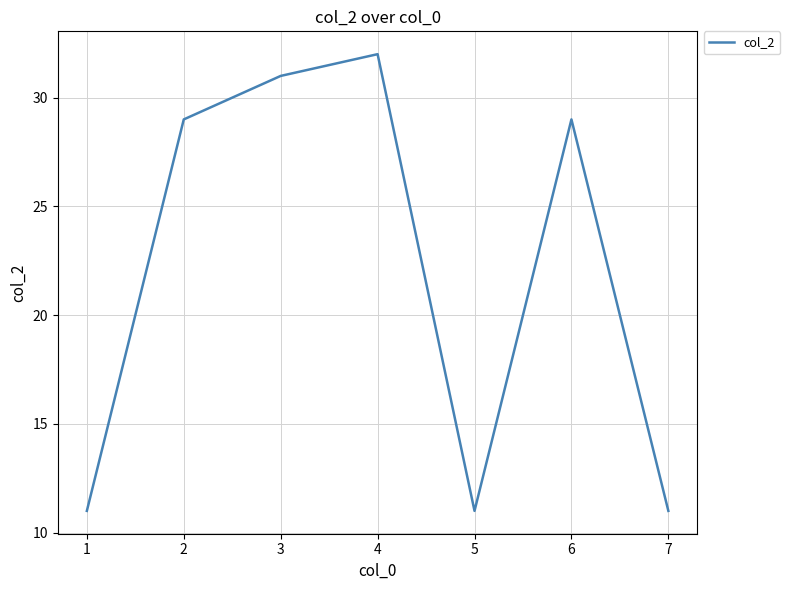

Reading left to right, transcribe all the data shown in this chart.

11	29	31	32	11	29	11